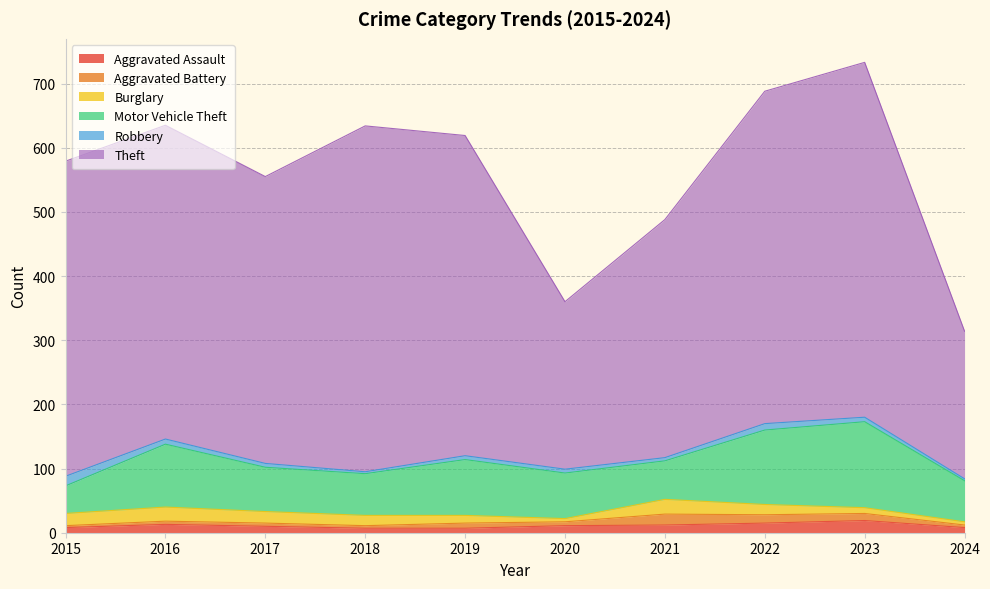

At which label does Burglary reach its peak?

2021